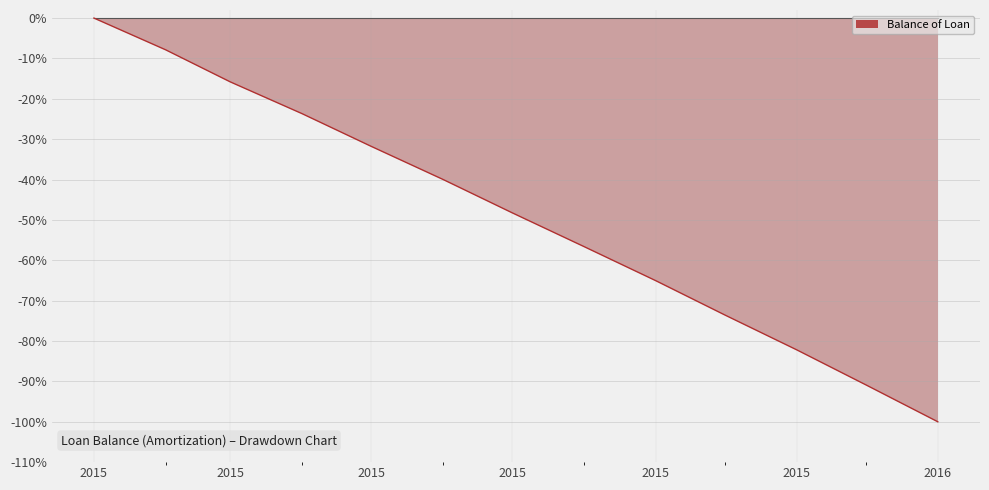

Reading right to left, extract all data points from this chart.

-100.0	-90.9	-82.2	-73.6	-65.0	-56.6	-48.3	-40.0	-31.8	-23.7	-15.8	-7.9	0.0